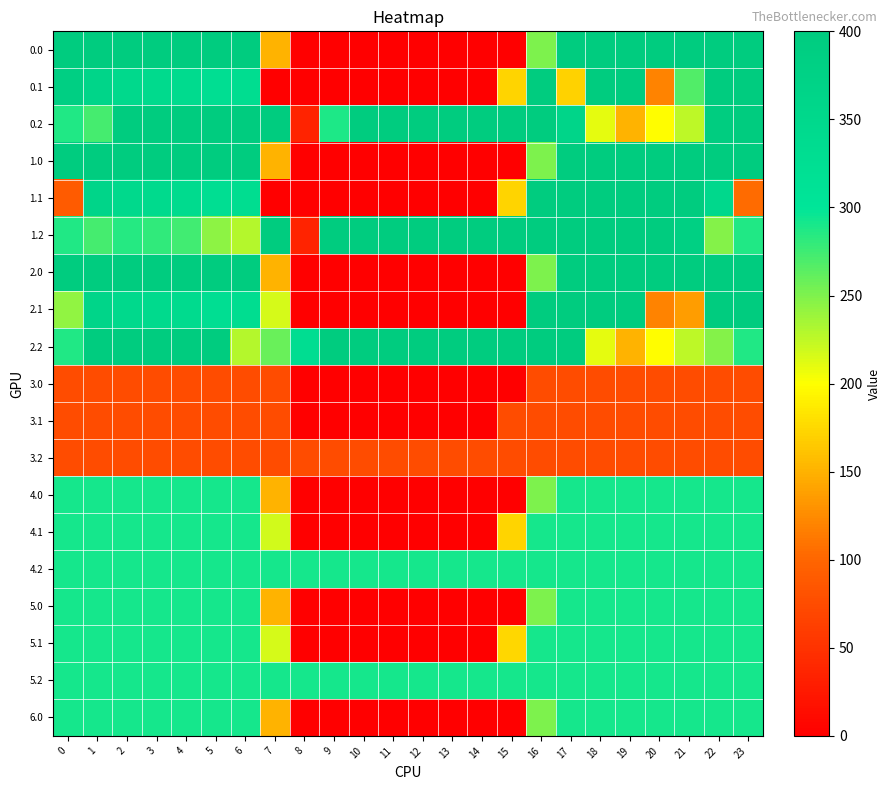

Reading left to right, extract all data points from this chart.

0.0: 0=400.0	1=400.0	2=400.0	3=400.0	4=400.0	5=400.0	6=400.0	7=150.1	8=0.0	9=0.0	10=0.0	11=0.0	12=0.0	13=0.0	14=0.0	15=0.0	16=250.9	17=400.0	18=400.0	19=400.0	20=400.0	21=400.0	22=400.0	23=400.0
0.1: 0=384.6	1=361.1	2=347.9	3=342.7	4=339.6	5=325.7	6=332.2	7=0.0	8=0.0	9=0.0	10=0.0	11=0.0	12=0.0	13=0.0	14=0.0	15=173.1	16=400.0	17=171.6	18=400.0	19=400.0	20=119.5	21=268.3	22=400.0	23=399.4
0.2: 0=287.1	1=272.7	2=400.0	3=400.0	4=400.0	5=400.0	6=400.0	7=400.0	8=35.3	9=288.5	10=400.0	11=400.0	12=400.0	13=400.0	14=400.0	15=400.0	16=400.0	17=362.4	18=210.0	19=151.0	20=199.2	21=226.4	22=394.3	23=400.0
1.0: 0=400.0	1=400.0	2=400.0	3=400.0	4=400.0	5=400.0	6=400.0	7=150.1	8=0.0	9=0.0	10=0.0	11=0.0	12=0.0	13=0.0	14=0.0	15=0.0	16=250.9	17=400.0	18=400.0	19=400.0	20=400.0	21=400.0	22=400.0	23=400.0
1.1: 0=89.6	1=361.1	2=347.9	3=342.7	4=339.6	5=325.7	6=332.2	7=0.0	8=0.0	9=0.0	10=0.0	11=0.0	12=0.0	13=0.0	14=0.0	15=173.1	16=400.0	17=400.0	18=400.0	19=400.0	20=400.0	21=400.0	22=349.4	23=104.4
1.2: 0=287.1	1=272.7	2=285.5	3=281.0	4=274.4	5=245.0	6=228.8	7=400.0	8=35.3	9=400.0	10=400.0	11=400.0	12=400.0	13=400.0	14=400.0	15=400.0	16=400.0	17=400.0	18=400.0	19=400.0	20=400.0	21=382.1	22=247.4	23=287.5
2.0: 0=400.0	1=400.0	2=400.0	3=400.0	4=400.0	5=400.0	6=400.0	7=150.1	8=0.0	9=0.0	10=0.0	11=0.0	12=0.0	13=0.0	14=0.0	15=0.0	16=250.9	17=400.0	18=400.0	19=400.0	20=400.0	21=400.0	22=400.0	23=400.0
2.1: 0=243.0	1=361.1	2=347.9	3=342.7	4=339.6	5=325.7	6=332.2	7=217.1	8=0.0	9=0.0	10=0.0	11=0.0	12=0.0	13=0.0	14=0.0	15=0.0	16=400.0	17=400.0	18=400.0	19=400.0	20=119.5	21=137.4	22=400.0	23=399.4
2.2: 0=287.1	1=400.0	2=400.0	3=400.0	4=400.0	5=400.0	6=228.8	7=259.3	8=330.3	9=400.0	10=400.0	11=400.0	12=400.0	13=400.0	14=400.0	15=400.0	16=400.0	17=400.0	18=210.0	19=151.0	20=199.2	21=226.4	22=247.4	23=287.5
3.0: 0=75.0	1=75.0	2=75.0	3=75.0	4=75.0	5=75.0	6=75.0	7=75.0	8=0.0	9=0.0	10=0.0	11=0.0	12=0.0	13=0.0	14=0.0	15=0.0	16=75.0	17=75.0	18=75.0	19=75.0	20=75.0	21=75.0	22=75.0	23=75.0
3.1: 0=75.0	1=75.0	2=75.0	3=75.0	4=75.0	5=75.0	6=75.0	7=75.0	8=1.0	9=0.0	10=0.0	11=0.0	12=0.0	13=0.0	14=0.0	15=75.0	16=75.0	17=75.0	18=75.0	19=75.0	20=75.0	21=75.0	22=75.0	23=75.0
3.2: 0=75.0	1=75.0	2=75.0	3=75.0	4=75.0	5=75.0	6=75.0	7=75.0	8=75.0	9=75.0	10=75.0	11=75.0	12=75.0	13=75.0	14=75.0	15=75.0	16=75.0	17=75.0	18=75.0	19=75.0	20=75.0	21=75.0	22=75.0	23=75.0
4.0: 0=292.0	1=292.0	2=292.0	3=292.0	4=292.0	5=292.0	6=292.0	7=150.1	8=0.0	9=0.0	10=0.0	11=0.0	12=0.0	13=0.0	14=0.0	15=0.0	16=250.9	17=292.0	18=292.0	19=292.0	20=292.0	21=292.0	22=292.0	23=292.0
4.1: 0=292.0	1=292.0	2=292.0	3=292.0	4=292.0	5=292.0	6=292.0	7=218.1	8=0.0	9=0.0	10=0.0	11=0.0	12=0.0	13=0.0	14=0.0	15=173.1	16=292.0	17=292.0	18=292.0	19=292.0	20=292.0	21=292.0	22=292.0	23=292.0
4.2: 0=292.0	1=292.0	2=292.0	3=292.0	4=292.0	5=292.0	6=292.0	7=292.0	8=292.0	9=292.0	10=292.0	11=292.0	12=292.0	13=292.0	14=292.0	15=292.0	16=292.0	17=292.0	18=292.0	19=292.0	20=292.0	21=292.0	22=292.0	23=292.0
5.0: 0=292.0	1=292.0	2=292.0	3=292.0	4=292.0	5=292.0	6=292.0	7=150.1	8=0.0	9=0.0	10=0.0	11=0.0	12=0.0	13=0.0	14=0.0	15=0.0	16=250.9	17=292.0	18=292.0	19=292.0	20=292.0	21=292.0	22=292.0	23=292.0
5.1: 0=292.0	1=292.0	2=292.0	3=292.0	4=292.0	5=292.0	6=292.0	7=217.1	8=0.0	9=0.0	10=0.0	11=0.0	12=0.0	13=0.0	14=0.0	15=174.1	16=292.0	17=292.0	18=292.0	19=292.0	20=292.0	21=292.0	22=292.0	23=292.0
5.2: 0=292.0	1=292.0	2=292.0	3=292.0	4=292.0	5=292.0	6=292.0	7=292.0	8=292.0	9=292.0	10=292.0	11=292.0	12=292.0	13=292.0	14=292.0	15=292.0	16=292.0	17=292.0	18=292.0	19=292.0	20=292.0	21=292.0	22=292.0	23=292.0
6.0: 0=292.0	1=292.0	2=292.0	3=292.0	4=292.0	5=292.0	6=292.0	7=150.1	8=0.0	9=0.0	10=0.0	11=0.0	12=0.0	13=0.0	14=0.0	15=0.0	16=250.9	17=292.0	18=292.0	19=292.0	20=292.0	21=292.0	22=292.0	23=292.0